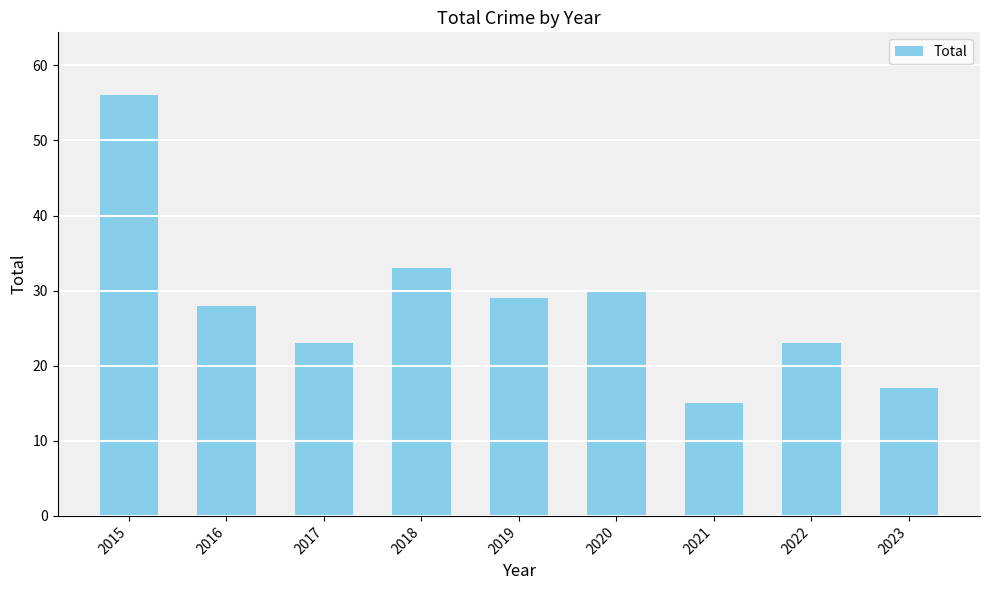

What is the value of the 6th bar from the left?

30